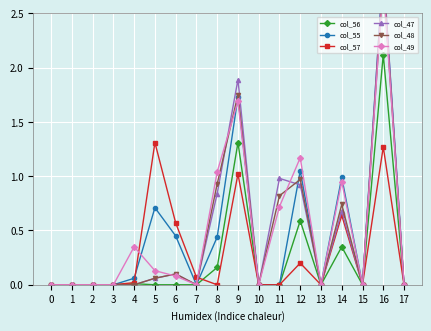

At which category does col_47 reach its first local valley?

7